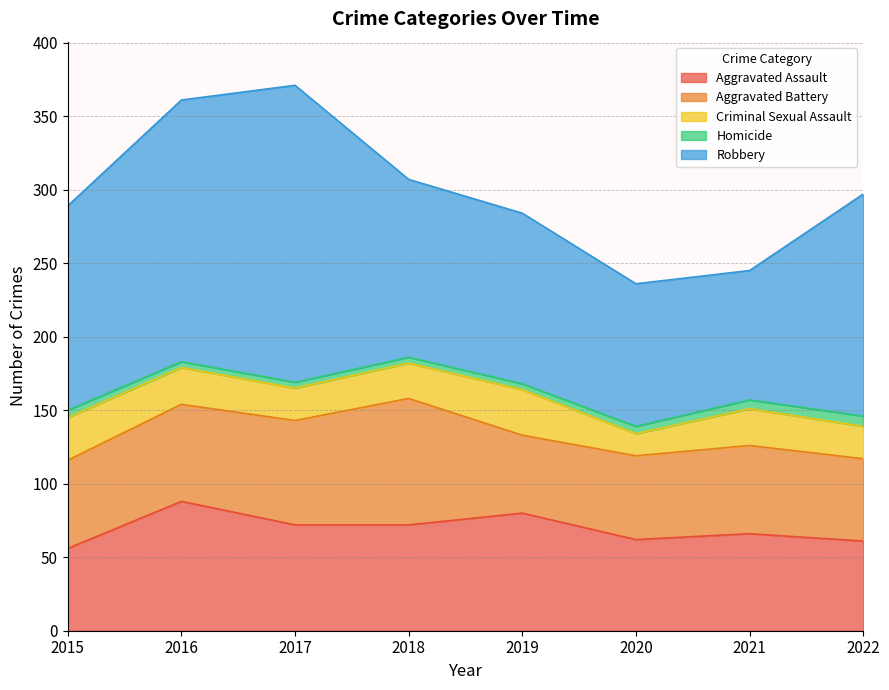

True or false: Homicide has more than 1 interior local peaks.

False